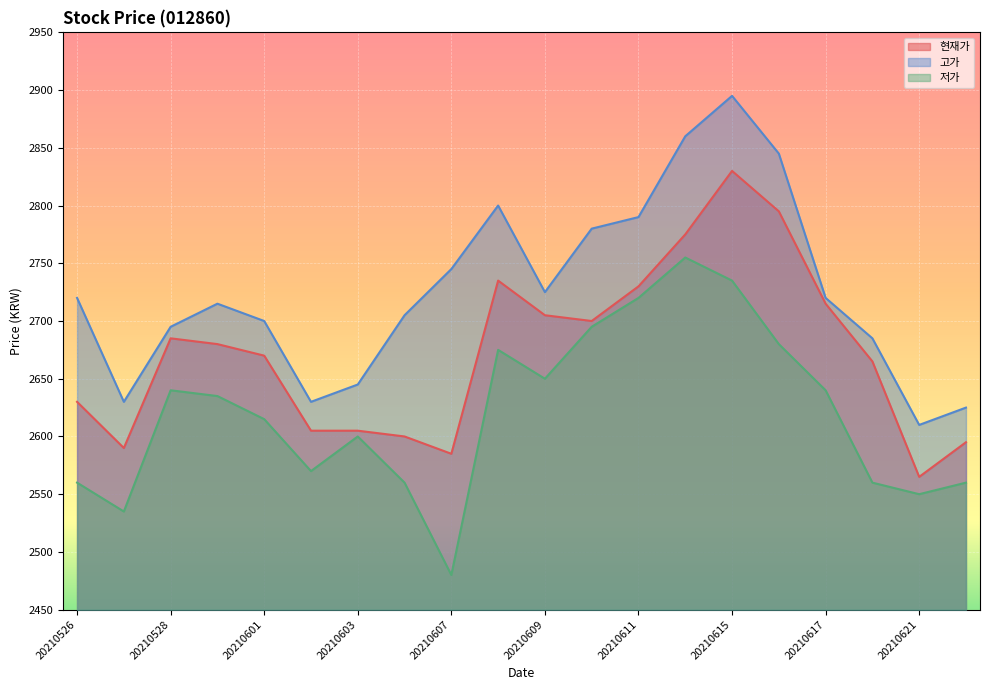

Rank the series by their average value, from lowest to highest.

저가, 현재가, 고가